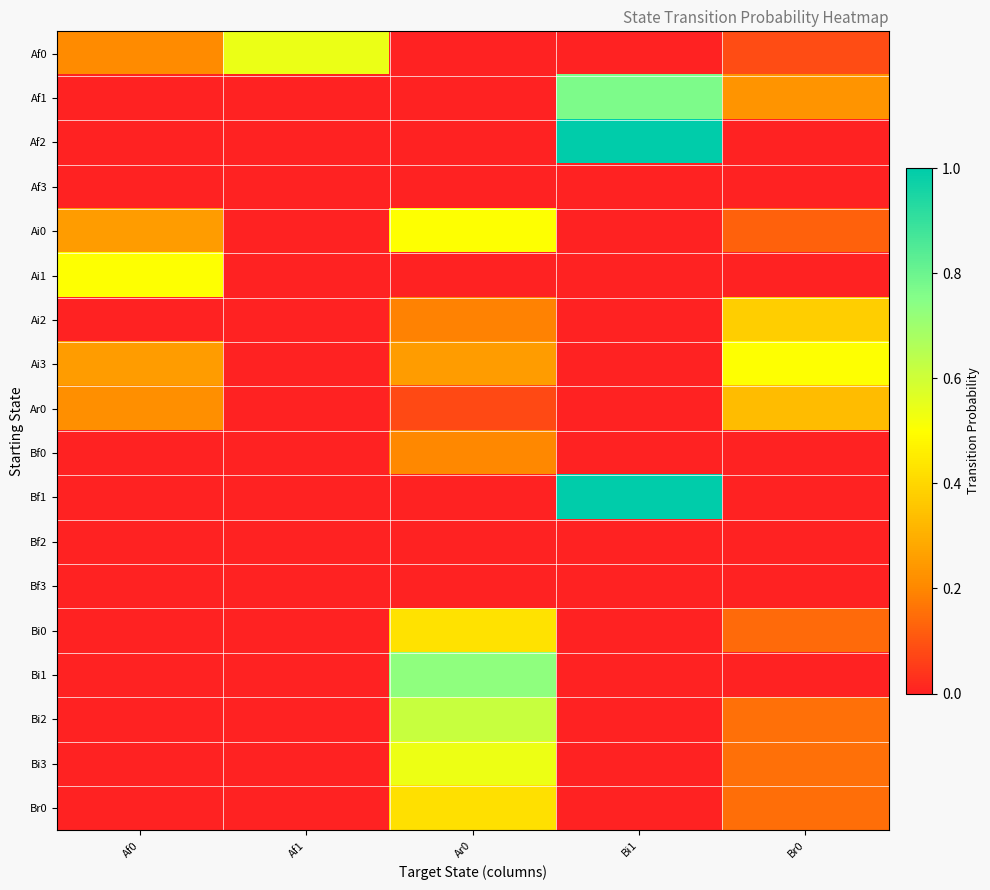

Reading left to right, extract all data points from this chart.

Af0: Af0=0.2	Af1=0.5	Ar0=0.0	Bi1=0.0	Br0=0.1
Af1: Af0=0.0	Af1=0.0	Ar0=0.0	Bi1=0.8	Br0=0.2
Af2: Af0=0.0	Af1=0.0	Ar0=0.0	Bi1=1.0	Br0=0.0
Af3: Af0=0.0	Af1=0.0	Ar0=0.0	Bi1=0.0	Br0=0.0
Ai0: Af0=0.2	Af1=0.0	Ar0=0.5	Bi1=0.0	Br0=0.1
Ai1: Af0=0.5	Af1=0.0	Ar0=0.0	Bi1=0.0	Br0=0.0
Ai2: Af0=0.0	Af1=0.0	Ar0=0.2	Bi1=0.0	Br0=0.4
Ai3: Af0=0.2	Af1=0.0	Ar0=0.2	Bi1=0.0	Br0=0.5
Ar0: Af0=0.2	Af1=0.0	Ar0=0.1	Bi1=0.0	Br0=0.3
Bf0: Af0=0.0	Af1=0.0	Ar0=0.2	Bi1=0.0	Br0=0.0
Bf1: Af0=0.0	Af1=0.0	Ar0=0.0	Bi1=1.0	Br0=0.0
Bf2: Af0=0.0	Af1=0.0	Ar0=0.0	Bi1=0.0	Br0=0.0
Bf3: Af0=0.0	Af1=0.0	Ar0=0.0	Bi1=0.0	Br0=0.0
Bi0: Af0=0.0	Af1=0.0	Ar0=0.4	Bi1=0.0	Br0=0.1
Bi1: Af0=0.0	Af1=0.0	Ar0=0.7	Bi1=0.0	Br0=0.0
Bi2: Af0=0.0	Af1=0.0	Ar0=0.6	Bi1=0.0	Br0=0.2
Bi3: Af0=0.0	Af1=0.0	Ar0=0.5	Bi1=0.0	Br0=0.2
Br0: Af0=0.0	Af1=0.0	Ar0=0.4	Bi1=0.0	Br0=0.1